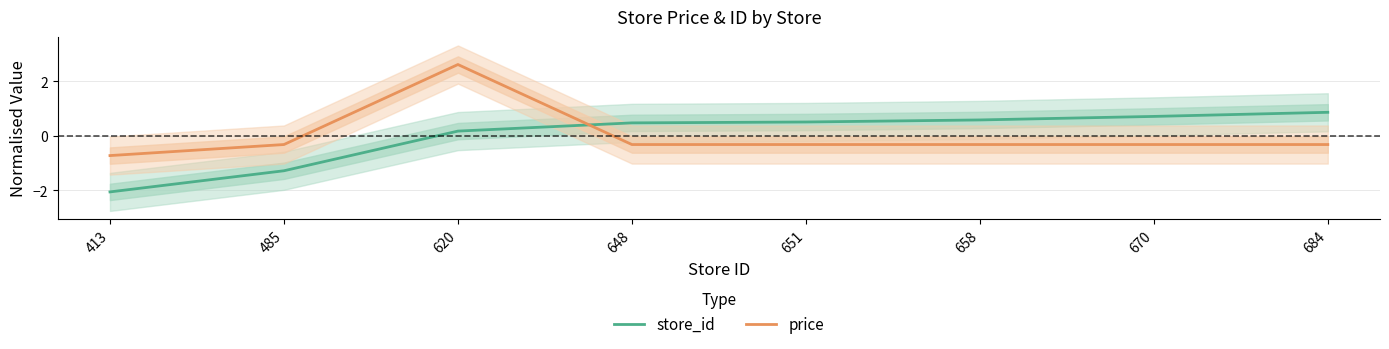

After their last crossing, which series has the higher values: store_id or price?

store_id